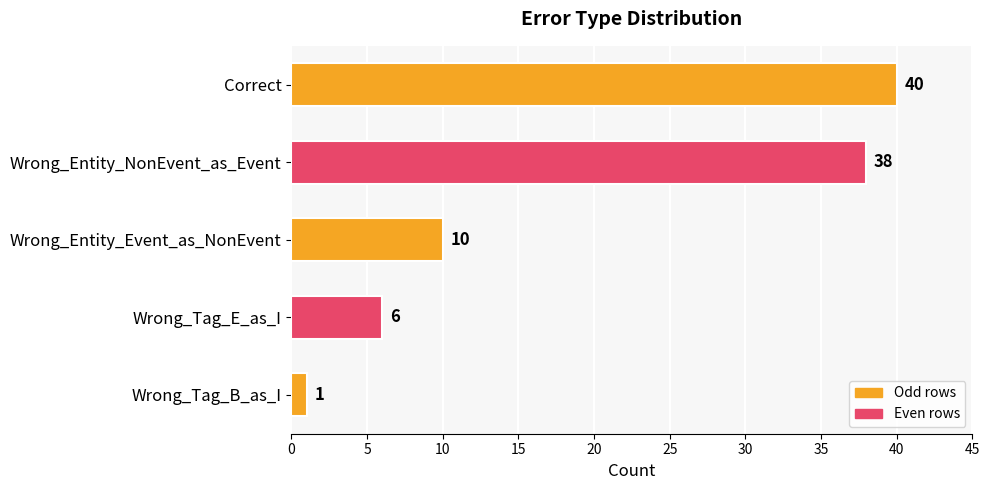

Which has a higher value, Wrong_Entity_NonEvent_as_Event or Wrong_Tag_B_as_I?

Wrong_Entity_NonEvent_as_Event